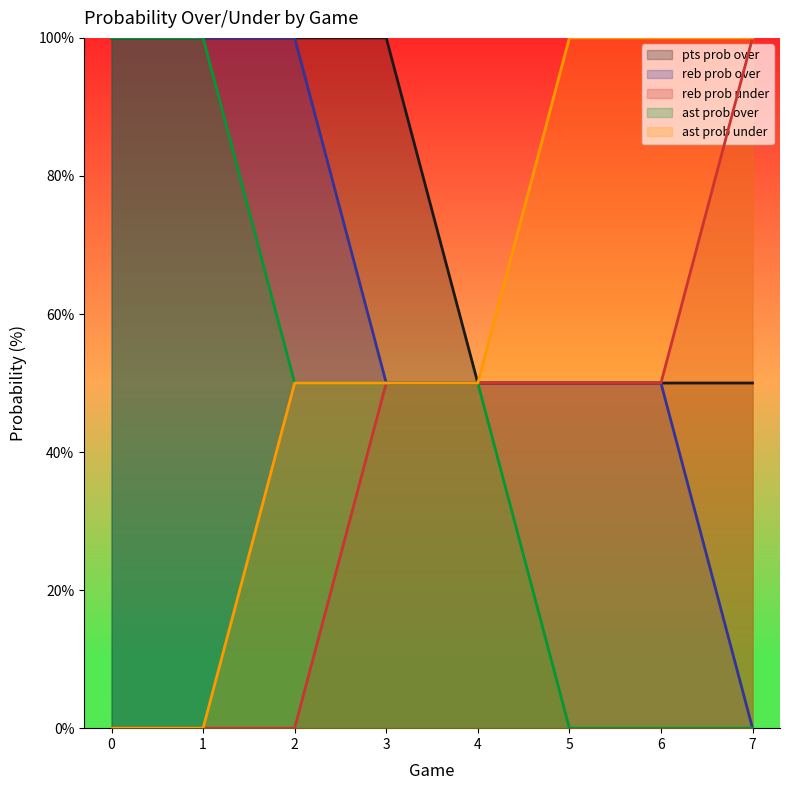

How many reb prob over values are between 50 and 100?

7